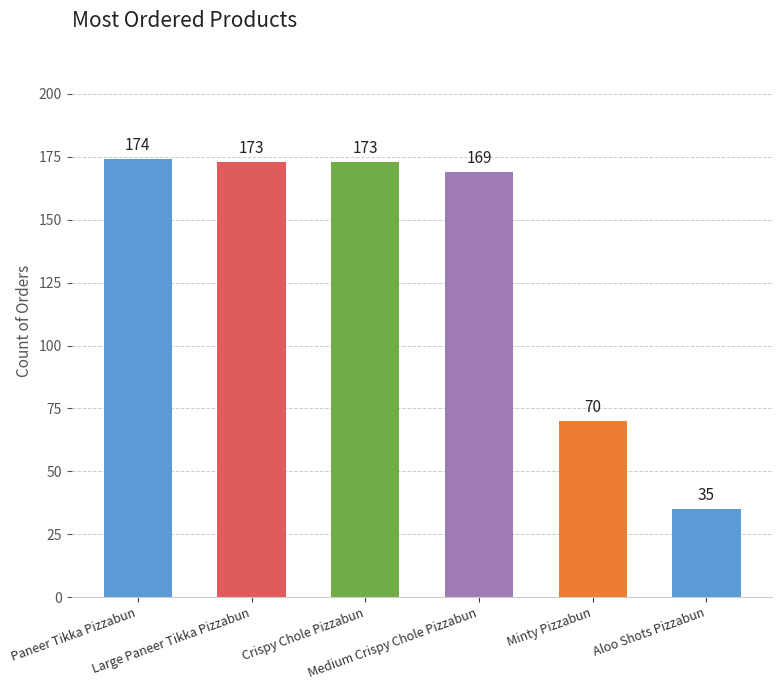

What is the difference between the second highest and second lowest values?

103